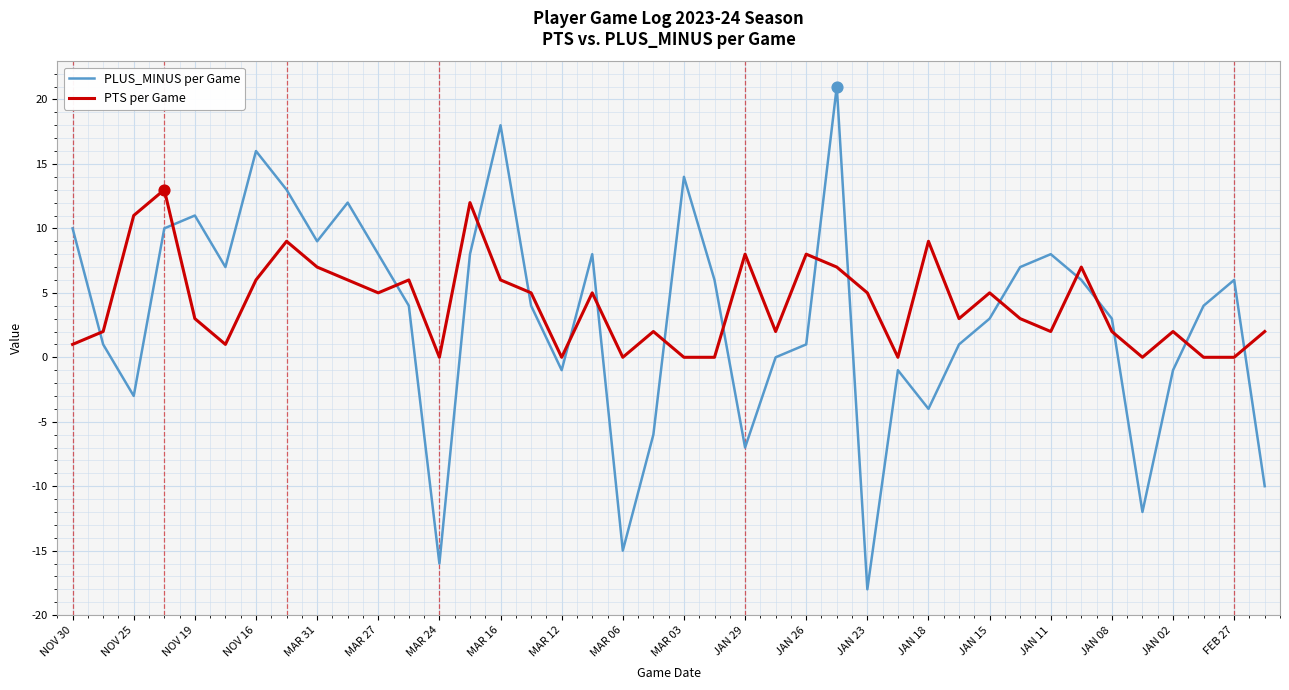

Rank the series by their maximum value, from highest to lowest.

PLUS_MINUS per Game, PTS per Game